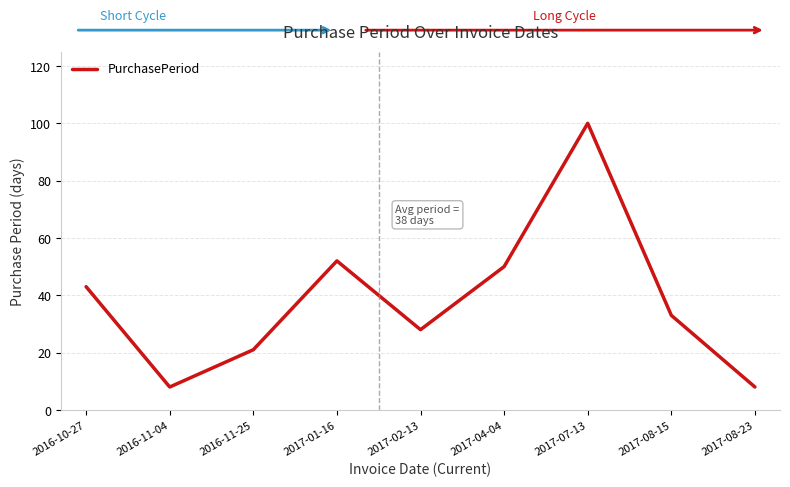

The chart shows a value of 100 at 2017-07-13. True or false?

True